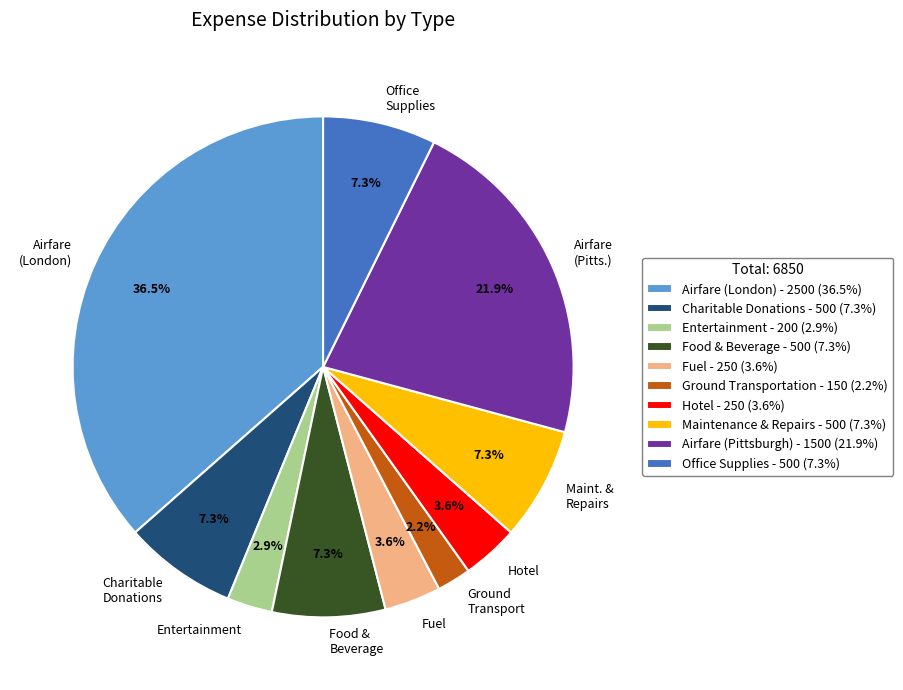

Is Food & Beverage the majority of the pie?

No